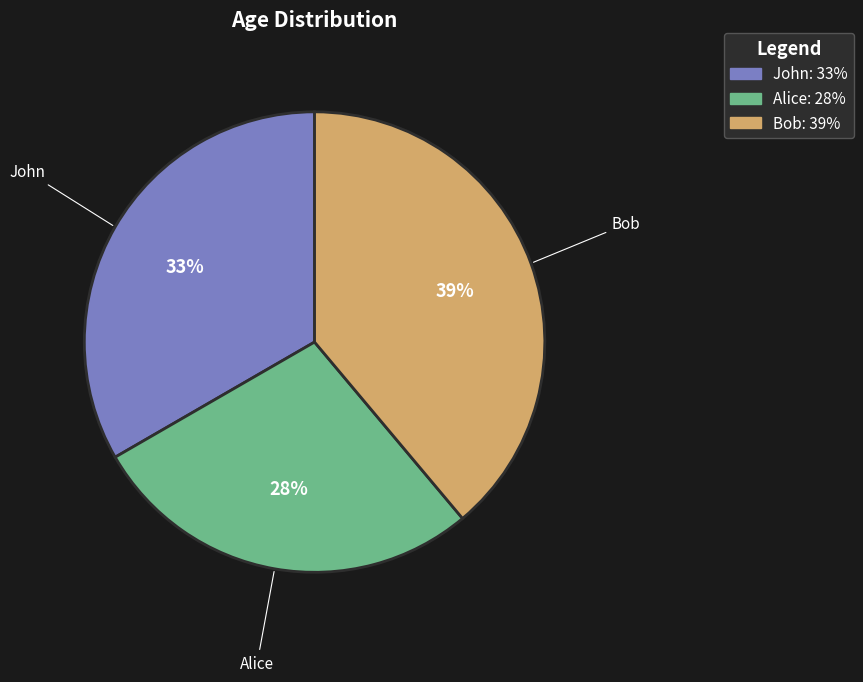

Approximately how many times larger is the value at Bob compared to John?

1.2